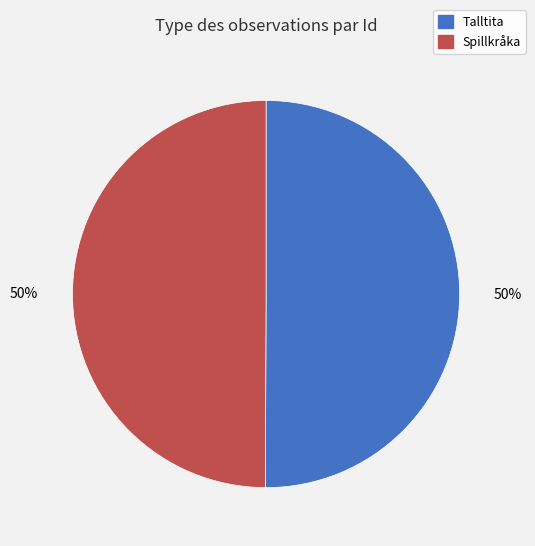

What percentage is the Spillkråka slice, to the nearest percent?

50%